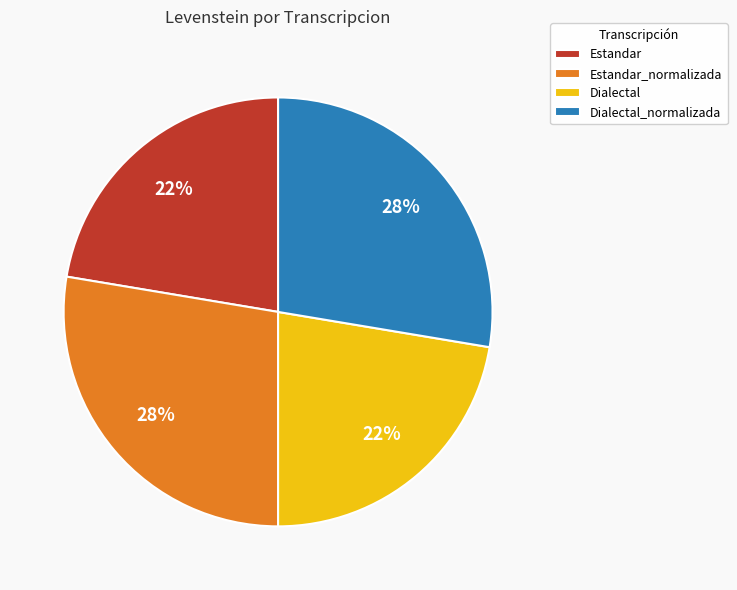

Is it true that Estandar_normalizada is 28% of the pie?

True